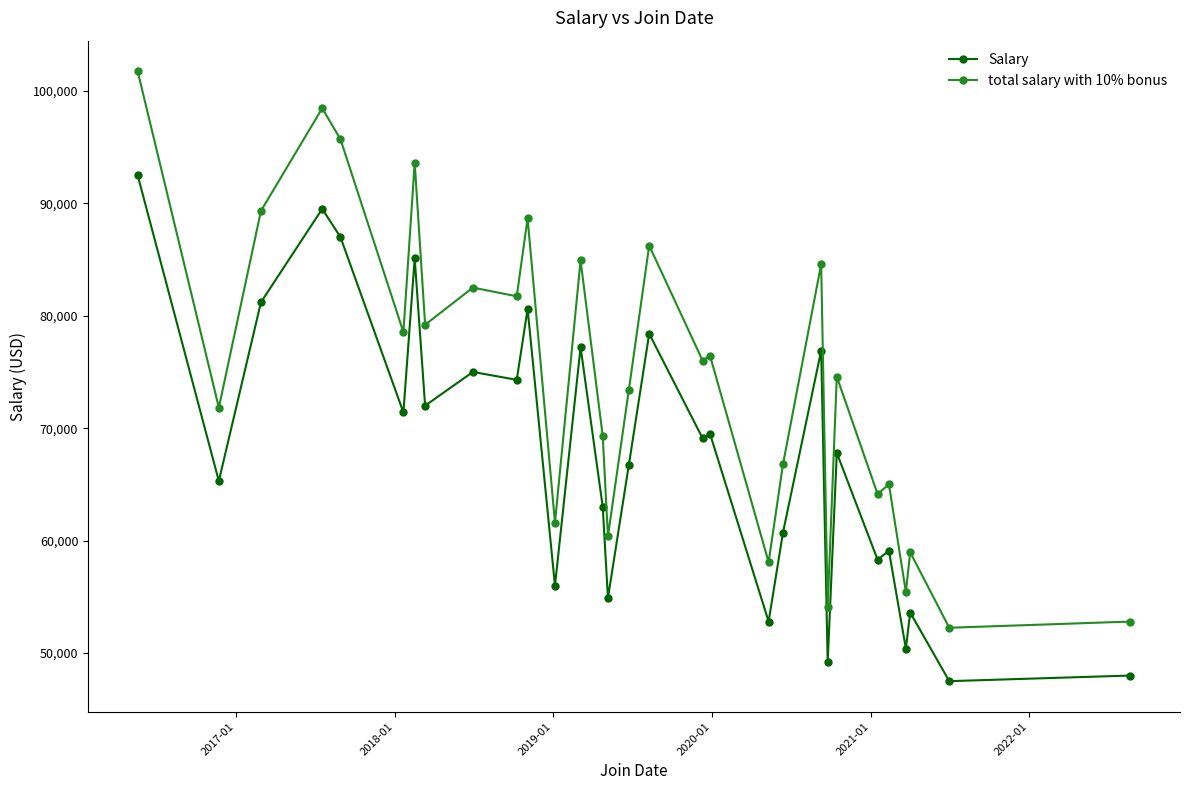

Is this an area chart (filled region under the line)?

No